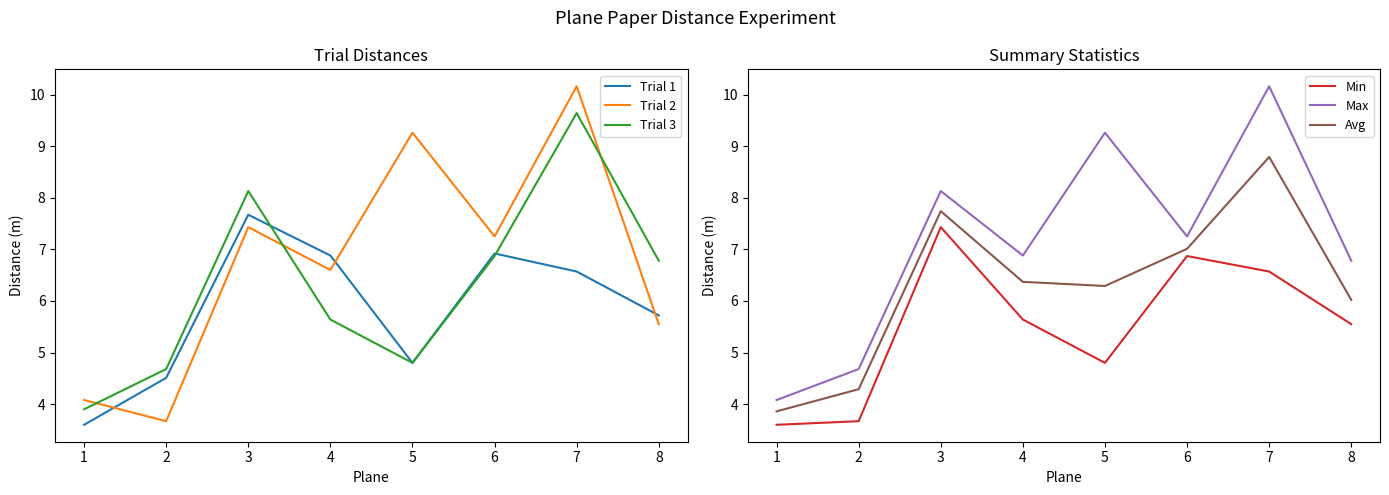

What value does the Trial 1 series have at 1?

3.6